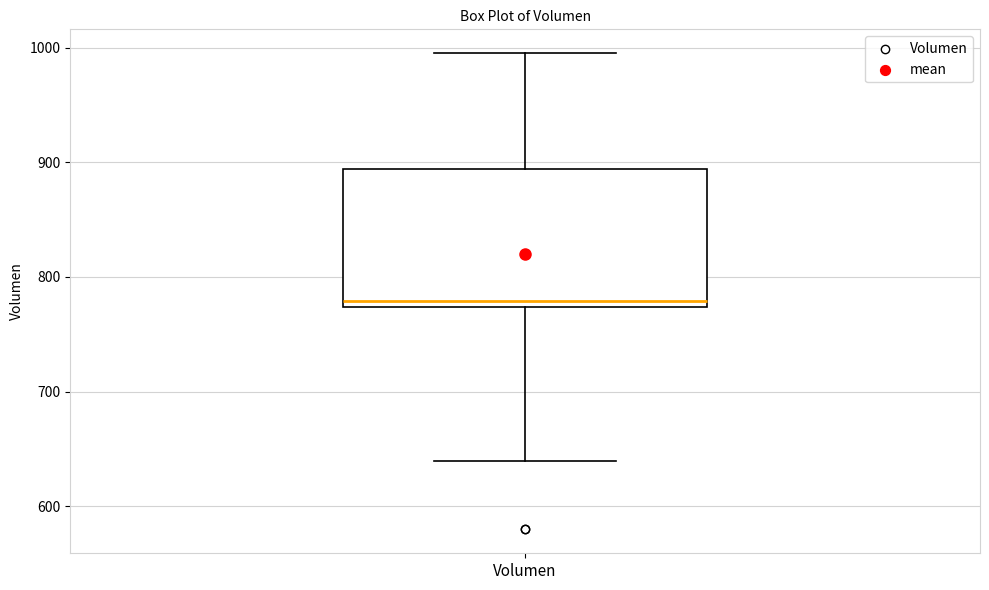

Where does the upper whisker of the box for Volumen end on the y-axis? The values are not printed on the chart, so give them approximately, as read against the axis.

1000